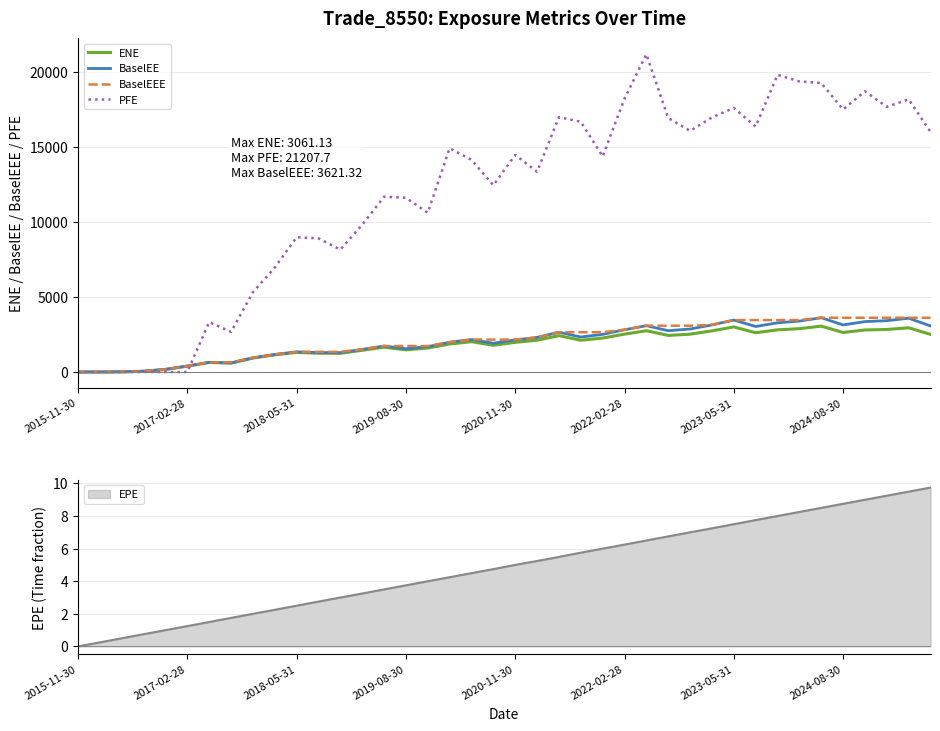

At which category does the chart reach its minimum across all series?

2015-11-30